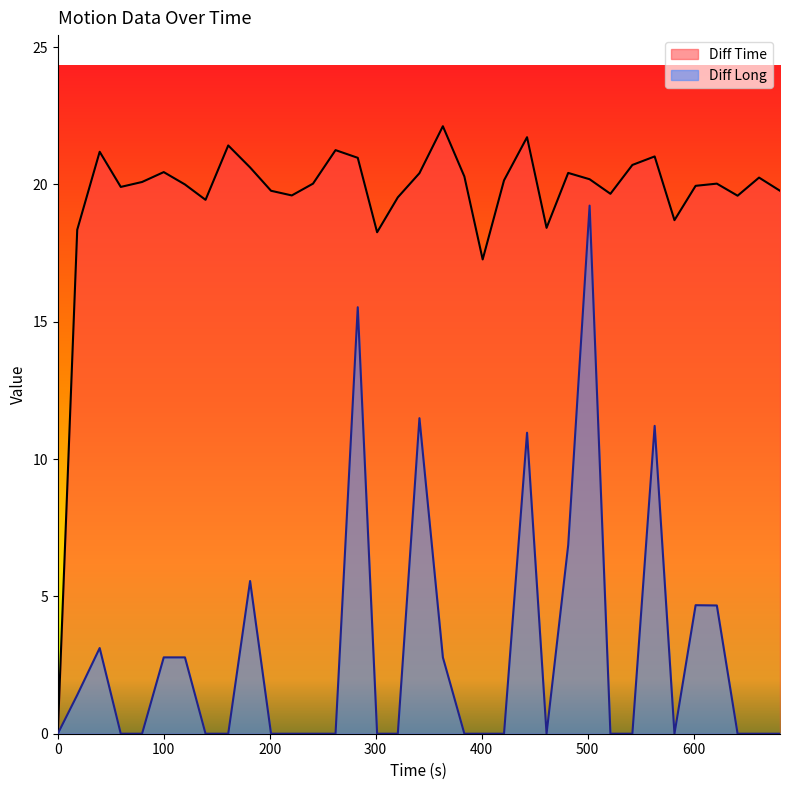

Between 18.35 and 283.09, which series saw the biggest shift?

Diff Long